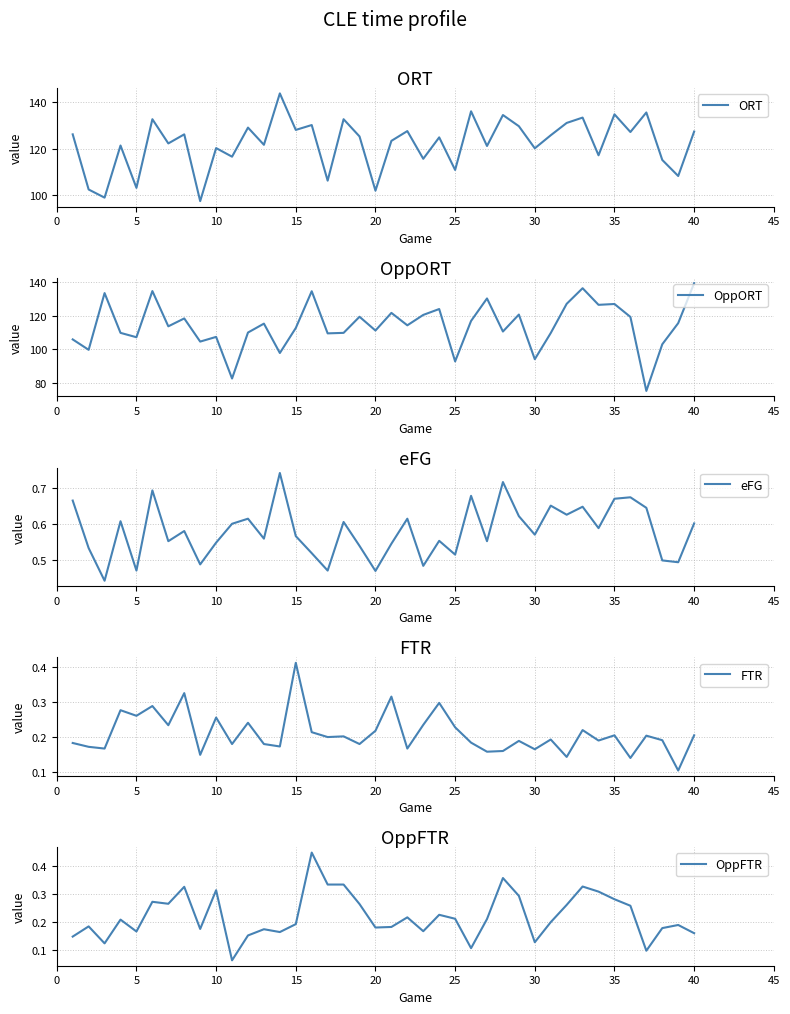

At how many categories does at least one series exceed 81?

40